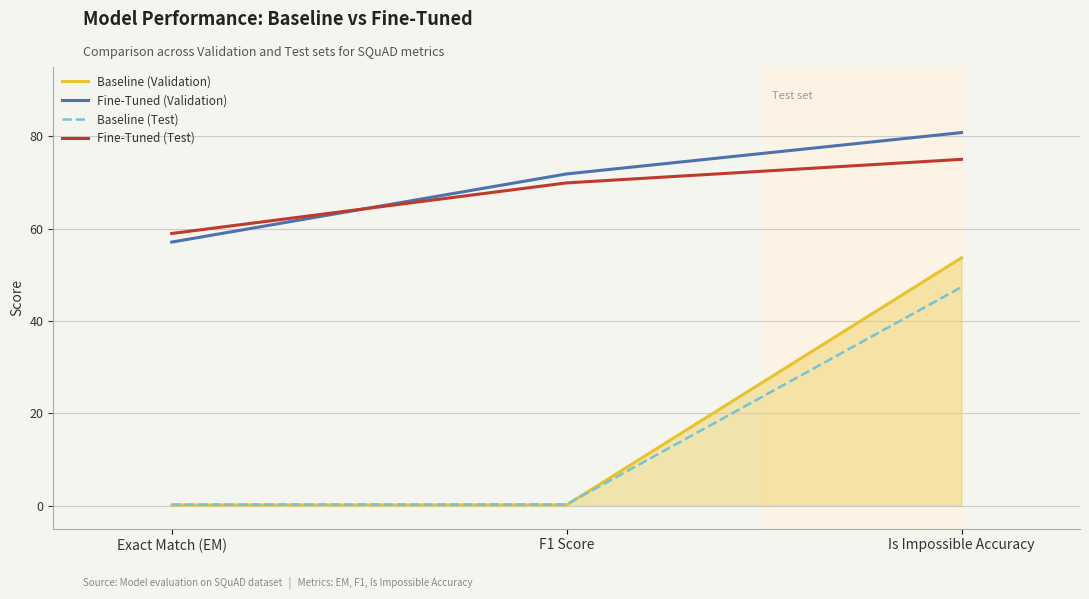

Which label corresponds to the largest value in the chart?

Is Impossible Accuracy